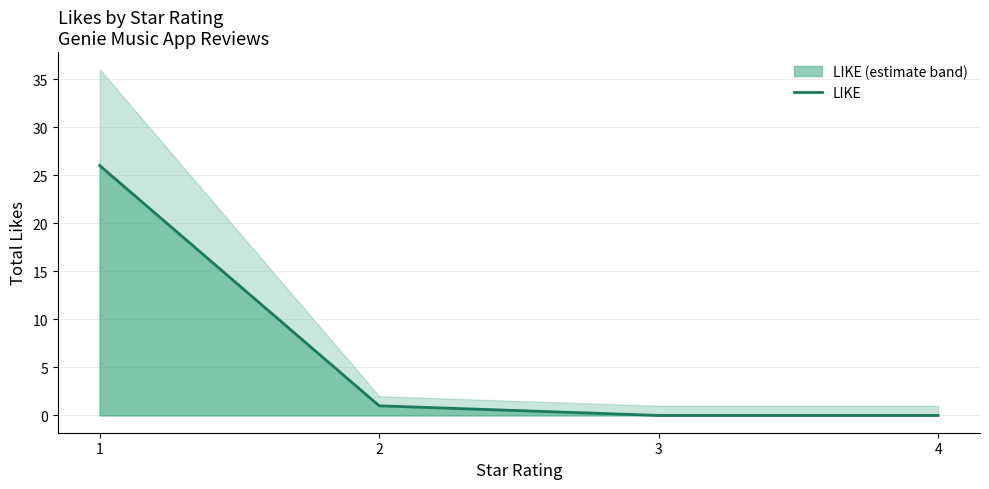

What is the difference between the maximum and minimum values?

26